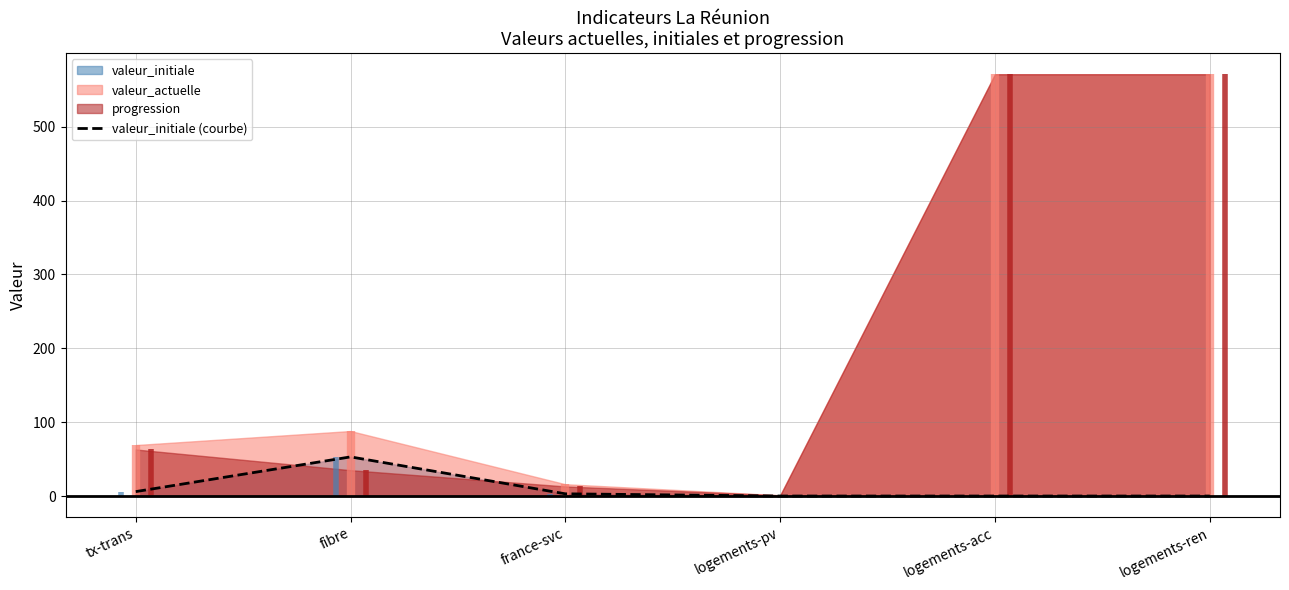

Is this an area chart (filled region under the line)?

No